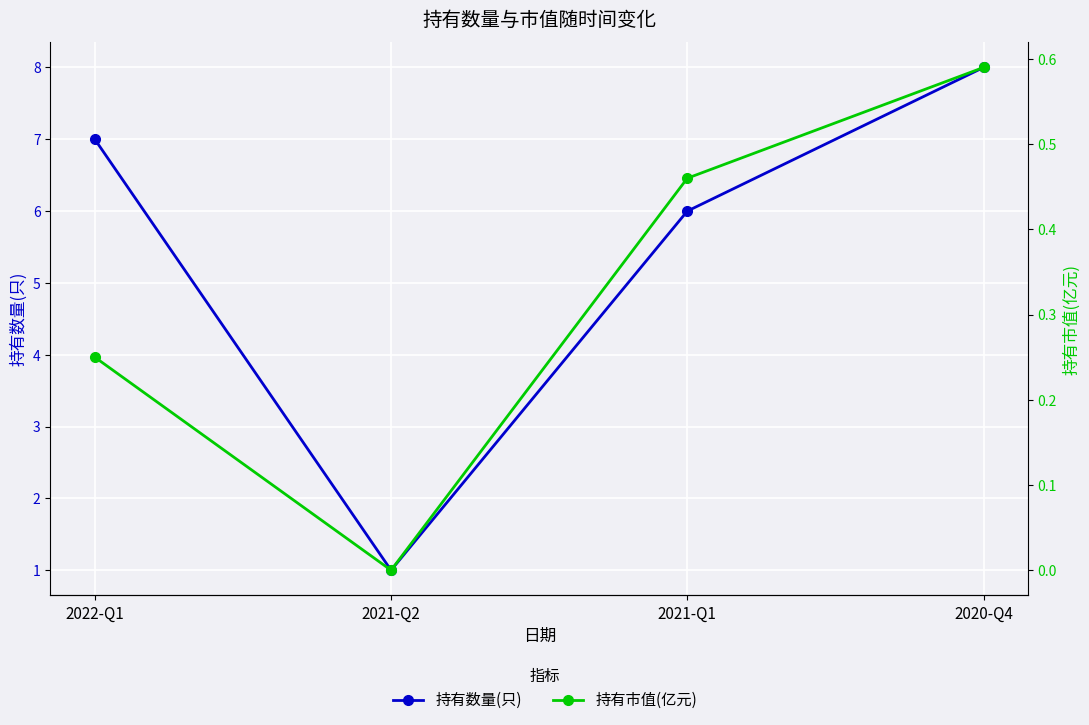

What is the sum of all 持有市值(亿元) values?

1.3